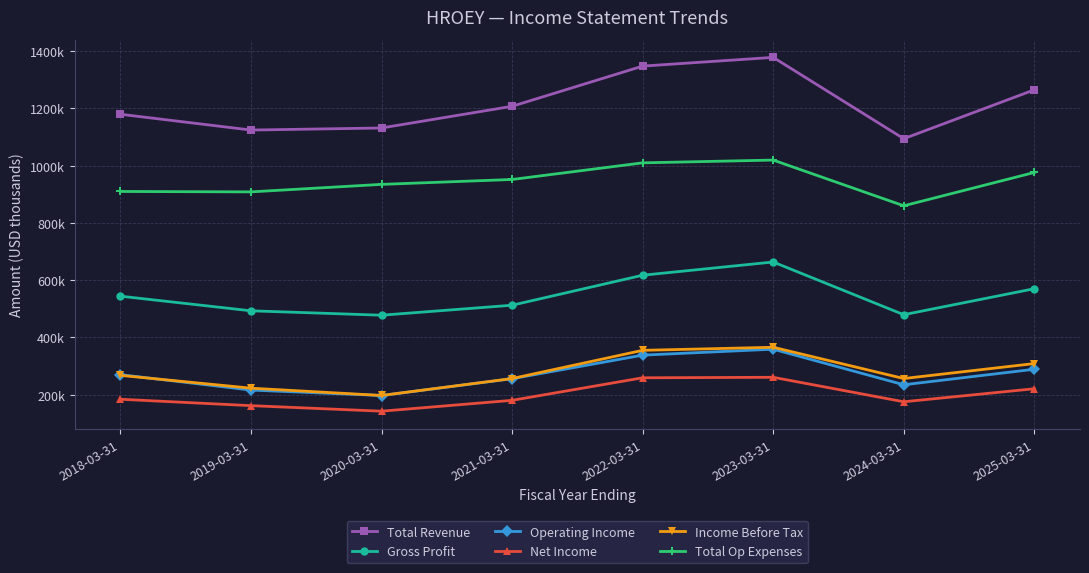

True or false: Income Before Tax and Gross Profit intersect in this chart.

False